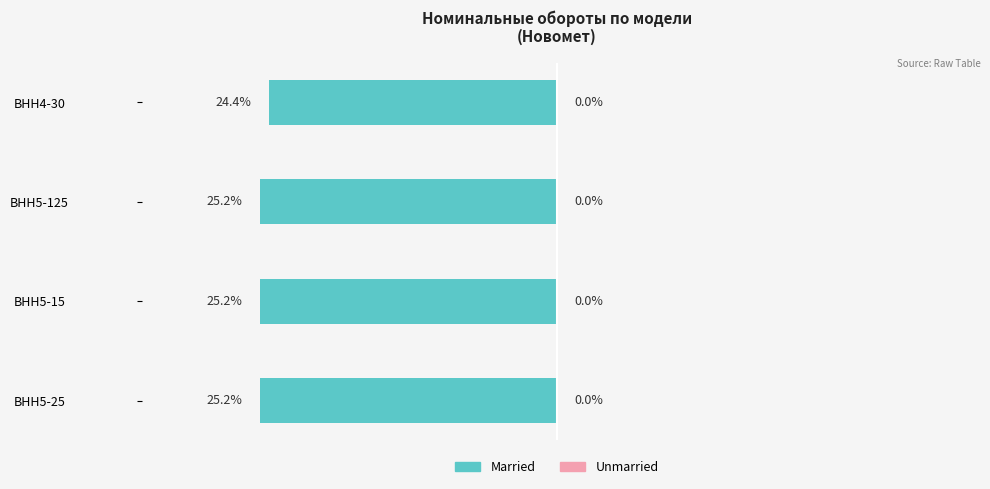

What is the minimum value shown in the chart?

-25.2